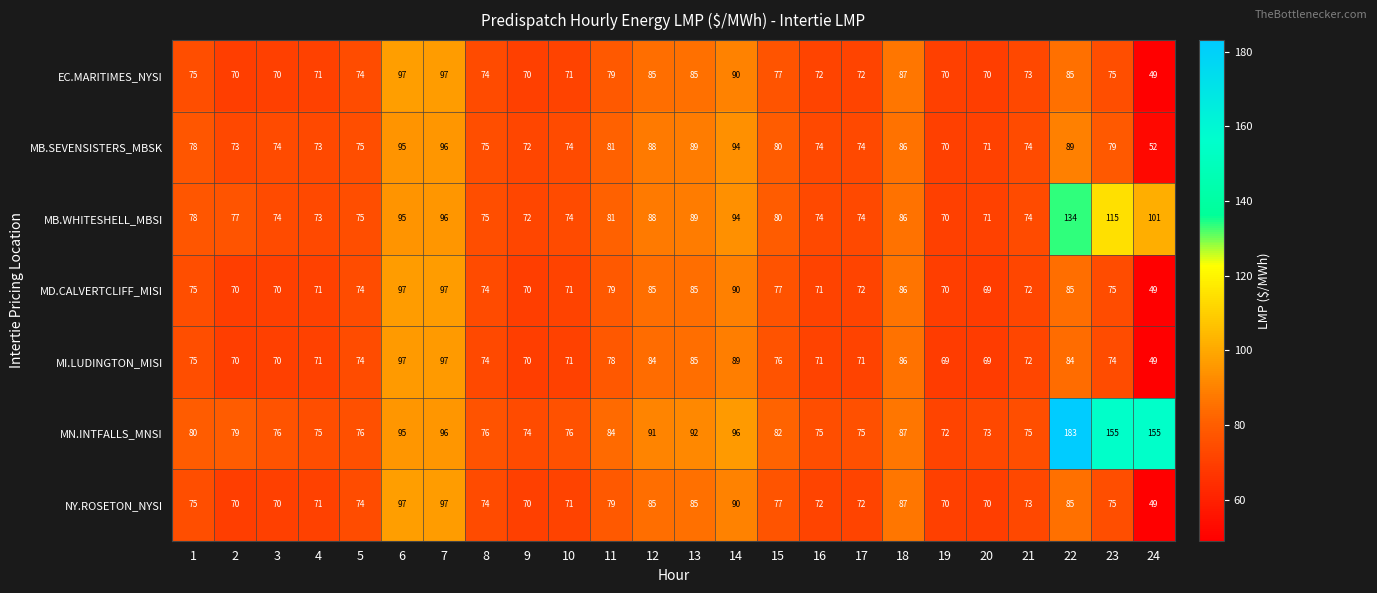

What is the average value of the EC.MARITIMES_NYSI series?

77